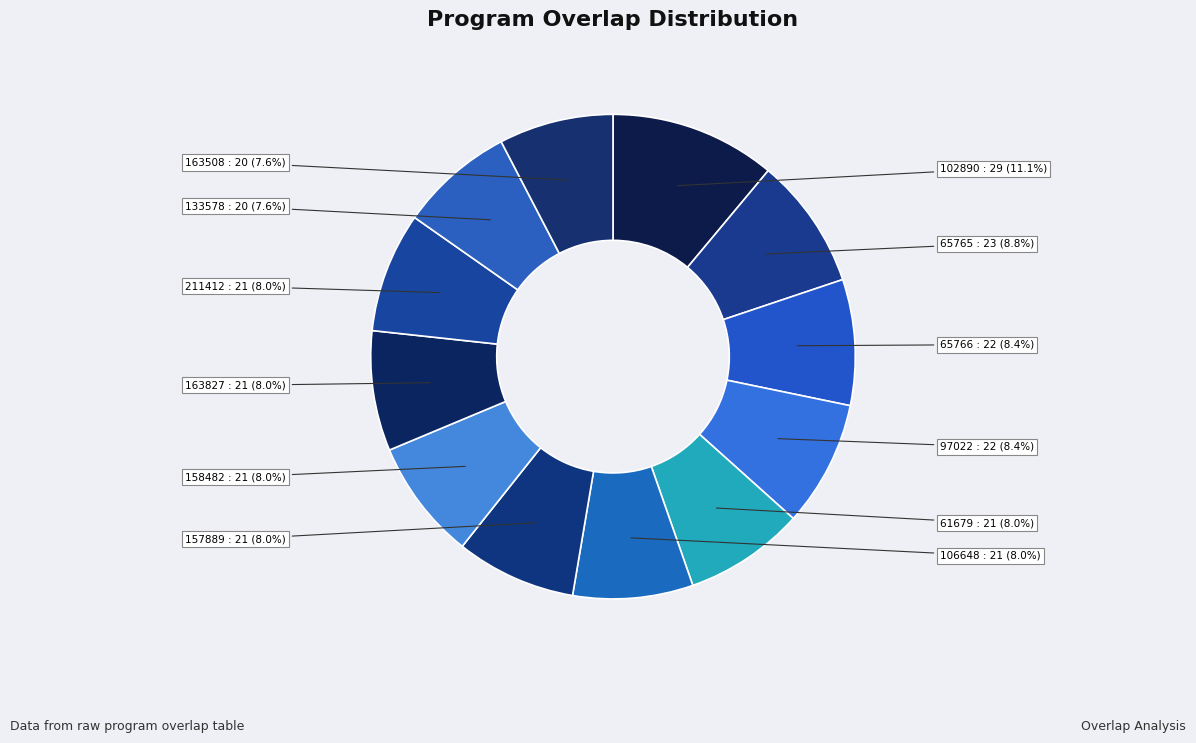

To the nearest percent, what is the combined percentage of 102890 and 163508?

19%